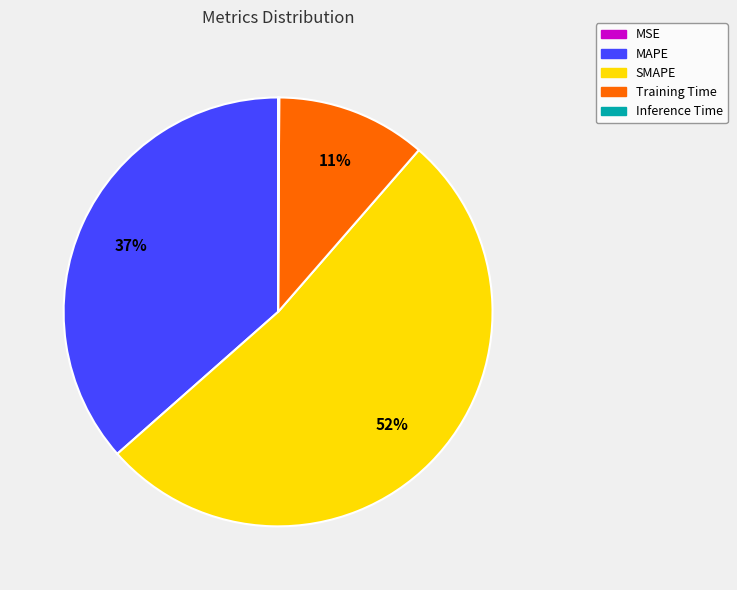

What is the majority slice?

SMAPE